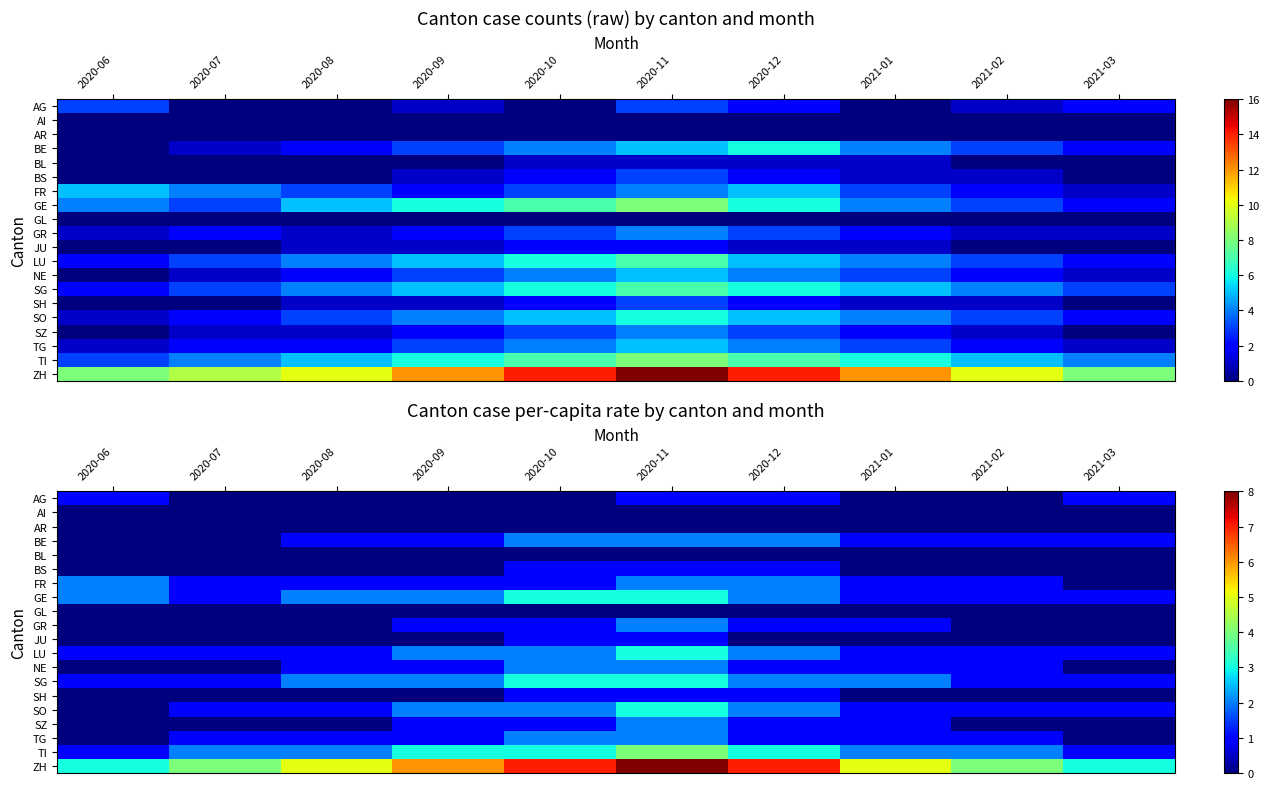

What value does the GE series have at 2021-01?

1